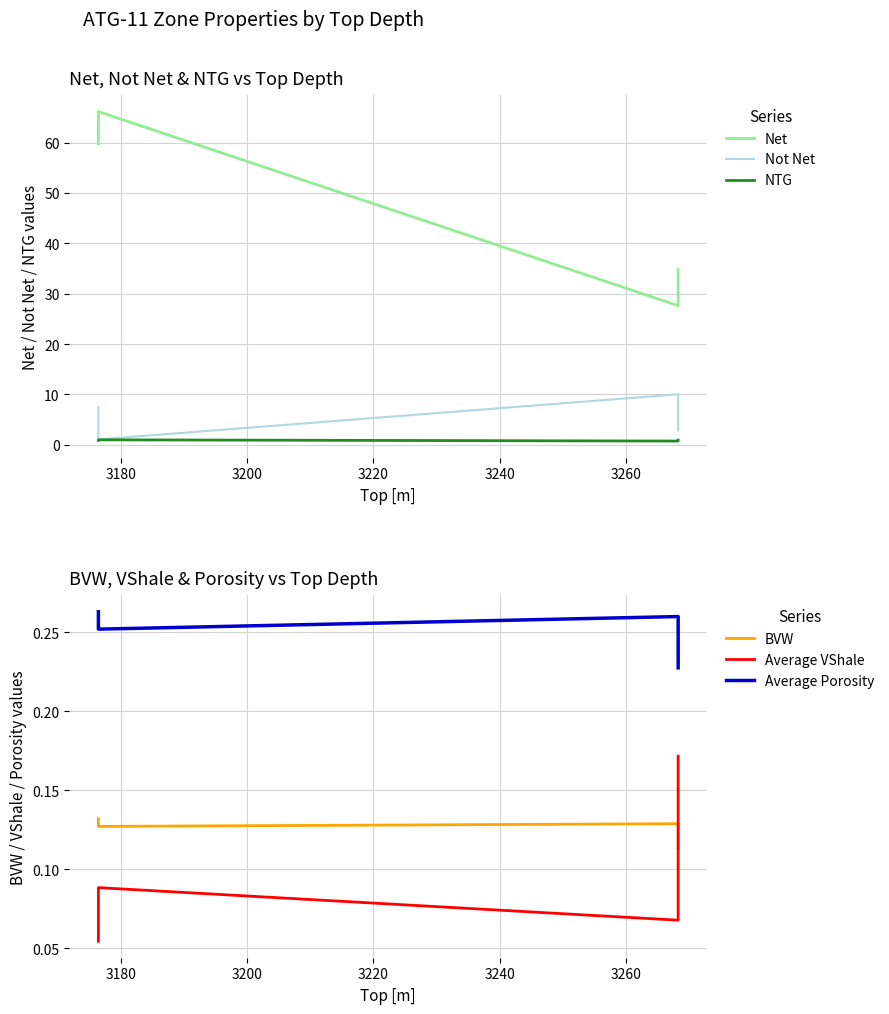

The Average VShale series shows 0.1 at 3200. True or false?

True